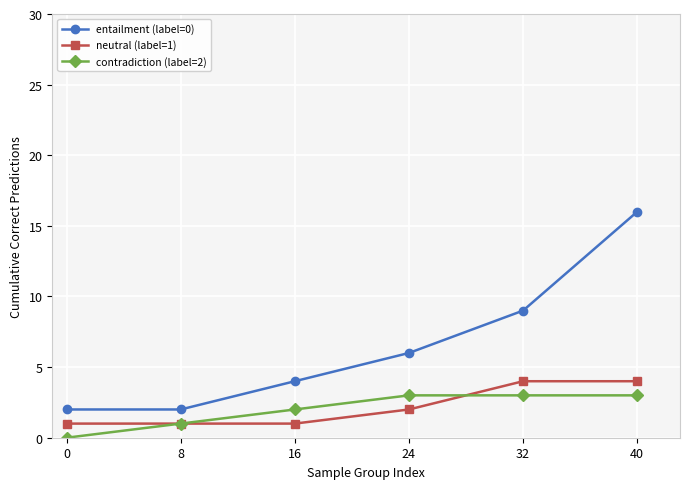

What is the approximate value of entailment (label=0) at 8?

2